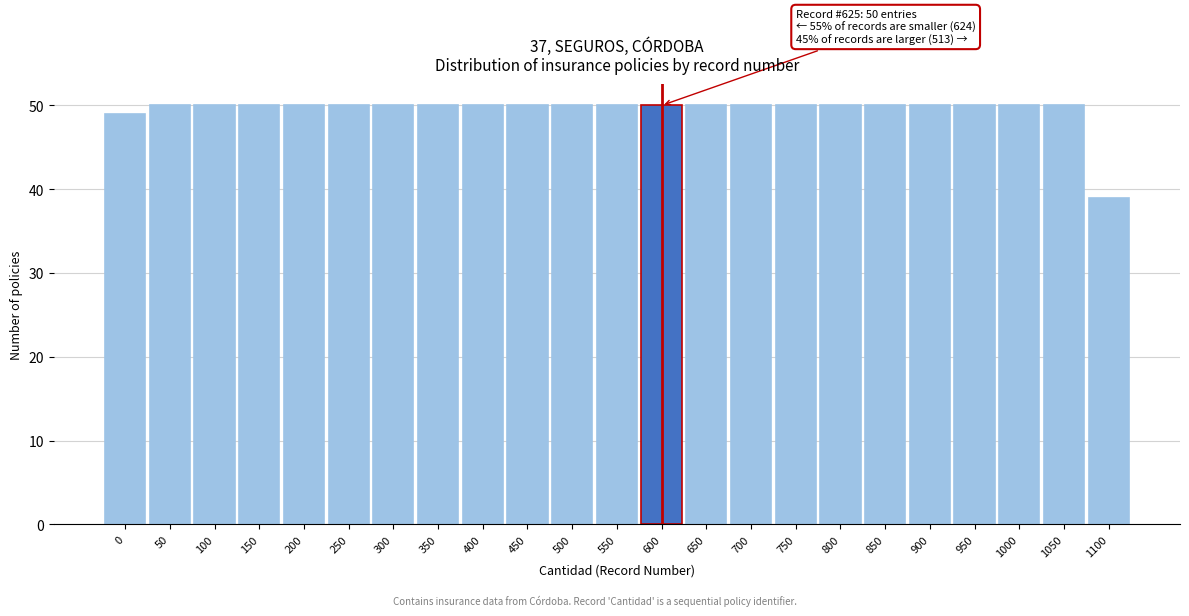

Reading right to left, extract all data points from this chart.

39	50	50	50	50	50	50	50	50	50	50	50	50	50	50	50	50	50	50	50	50	50	49